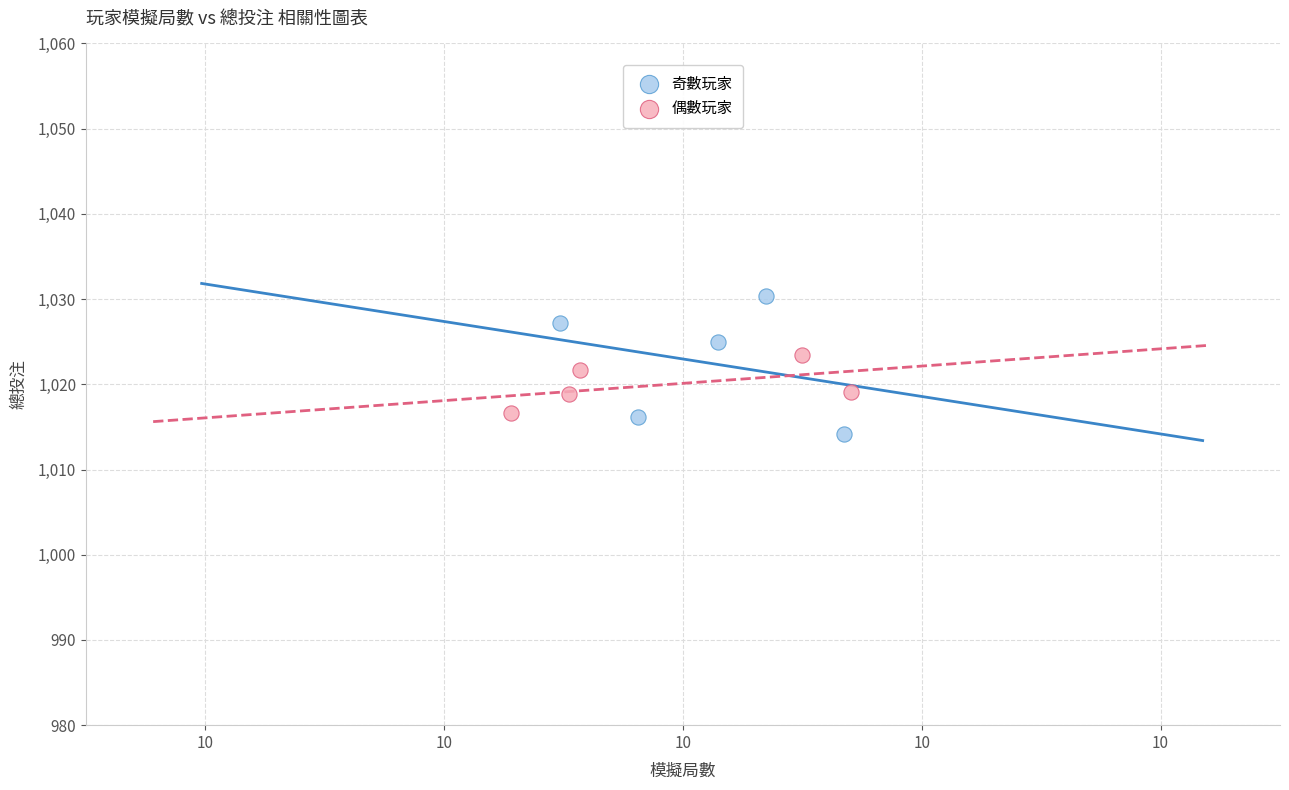

Which series has the widest spread of Y values?

奇數玩家